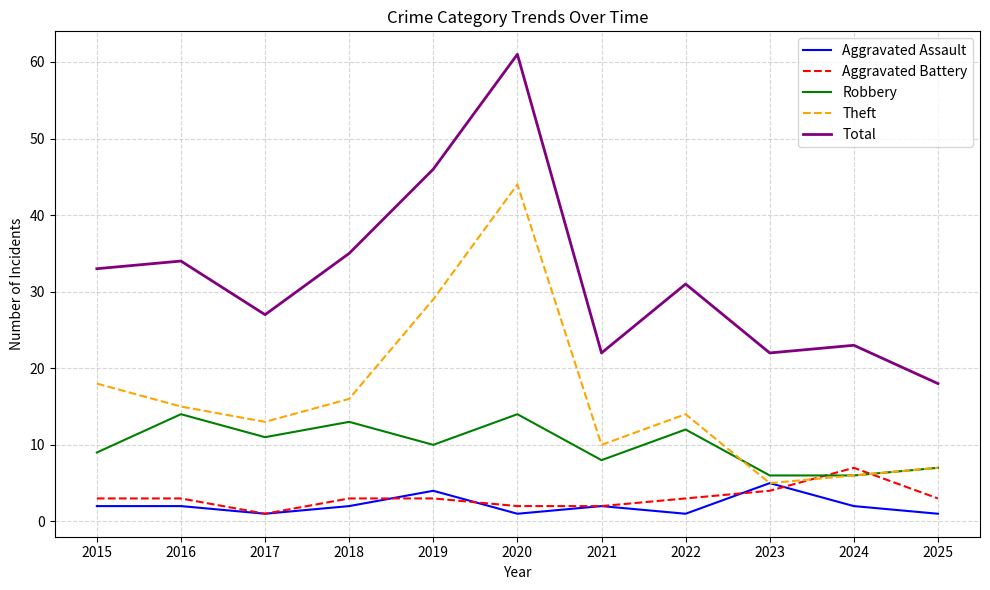

Is it true that Total equals 33 at 2024?

False